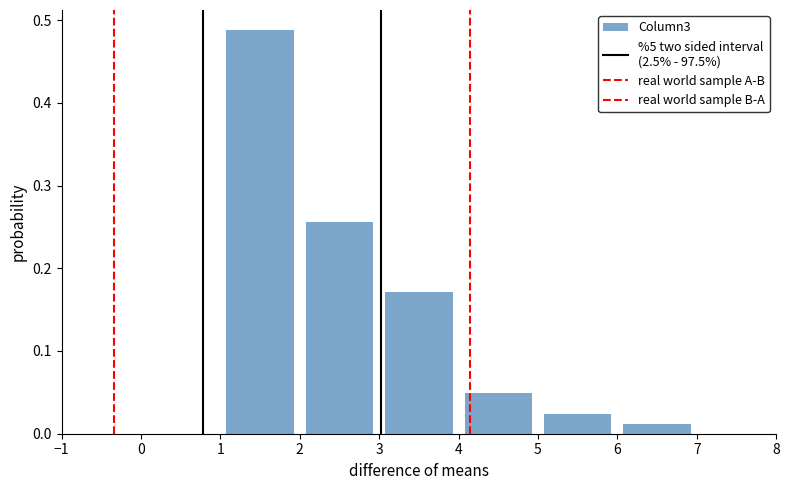

Over which range of the x-axis is the bar tallest?

1 to 2